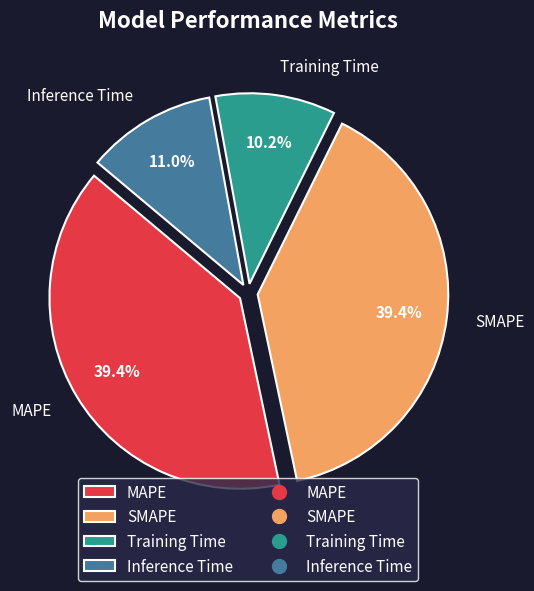

Is Inference Time the majority of the pie?

No